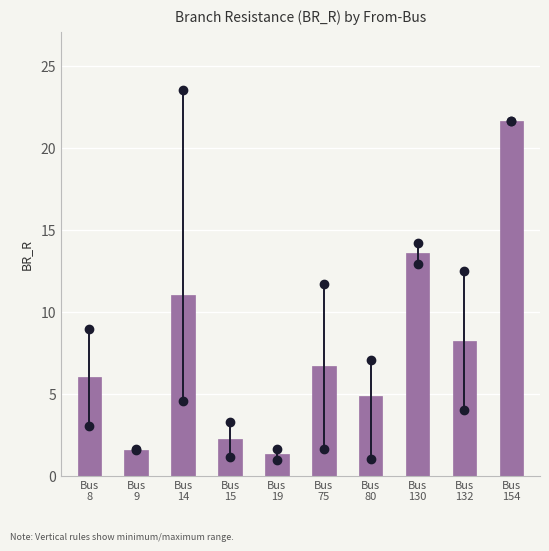

Reading left to right, transcribe all the data shown in this chart.

6.0	1.6	11.0	2.2	1.3	6.7	4.9	13.6	8.2	21.6